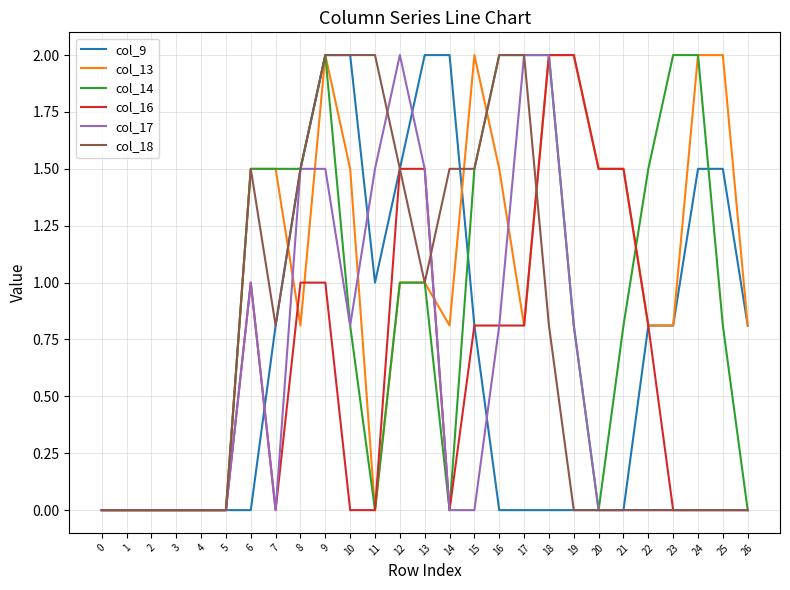

Reading left to right, transcribe all the data shown in this chart.

col_9: 0.0	0.0	0.0	0.0	0.0	0.0	0.0	0.8	1.5	2.0	2.0	1.0	1.5	2.0	2.0	0.8	0.0	0.0	0.0	0.0	0.0	0.0	0.8	0.8	1.5	1.5	0.8
col_13: 0.0	0.0	0.0	0.0	0.0	0.0	1.5	1.5	0.8	2.0	1.5	0.0	1.0	1.0	0.8	2.0	1.5	0.8	2.0	2.0	1.5	1.5	0.8	0.8	2.0	2.0	0.8
col_14: 0.0	0.0	0.0	0.0	0.0	0.0	1.5	1.5	1.5	2.0	0.8	0.0	1.0	1.0	0.0	1.5	2.0	2.0	2.0	0.8	0.0	0.8	1.5	2.0	2.0	0.8	0.0
col_16: 0.0	0.0	0.0	0.0	0.0	0.0	1.0	0.0	1.0	1.0	0.0	0.0	1.5	1.5	0.0	0.8	0.8	0.8	2.0	2.0	1.5	1.5	0.8	0.0	0.0	0.0	0.0
col_17: 0.0	0.0	0.0	0.0	0.0	0.0	1.0	0.0	1.5	1.5	0.8	1.5	2.0	1.5	0.0	0.0	0.8	2.0	2.0	0.8	0.0	0.0	0.0	0.0	0.0	0.0	0.0
col_18: 0.0	0.0	0.0	0.0	0.0	0.0	1.5	0.8	1.5	2.0	2.0	2.0	1.5	1.0	1.5	1.5	2.0	2.0	0.8	0.0	0.0	0.0	0.0	0.0	0.0	0.0	0.0